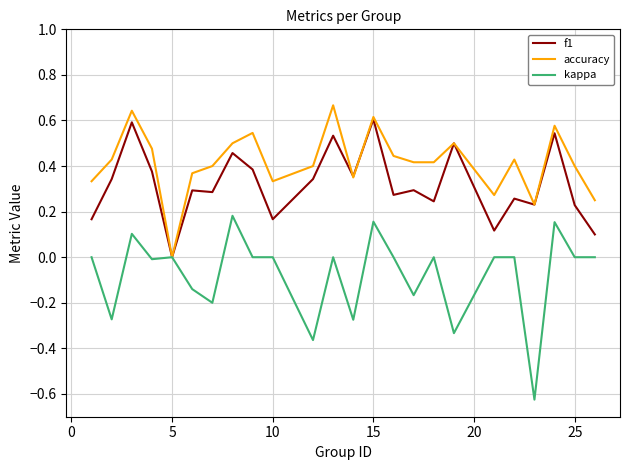

Rank the series by their average value, from lowest to highest.

kappa, f1, accuracy